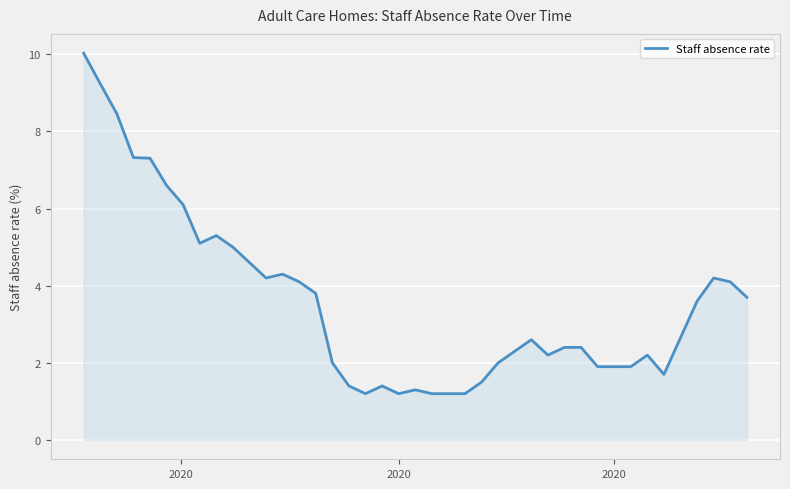

What is the difference between the maximum and minimum values?

8.8